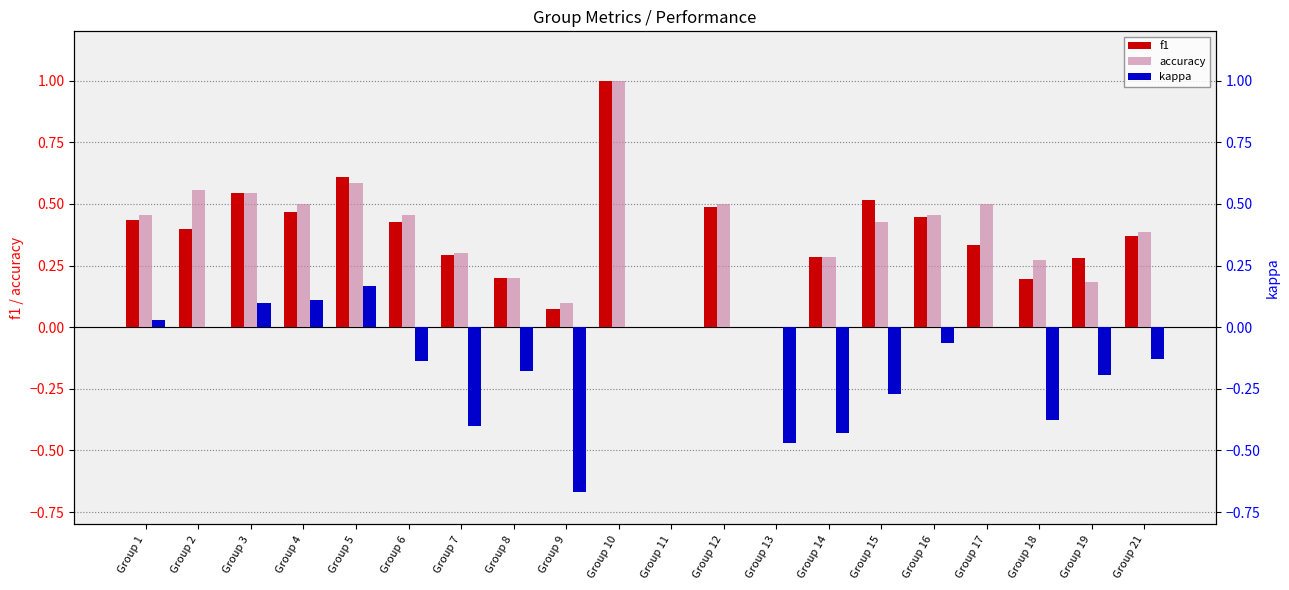

Count the number of categories in the chart.

20